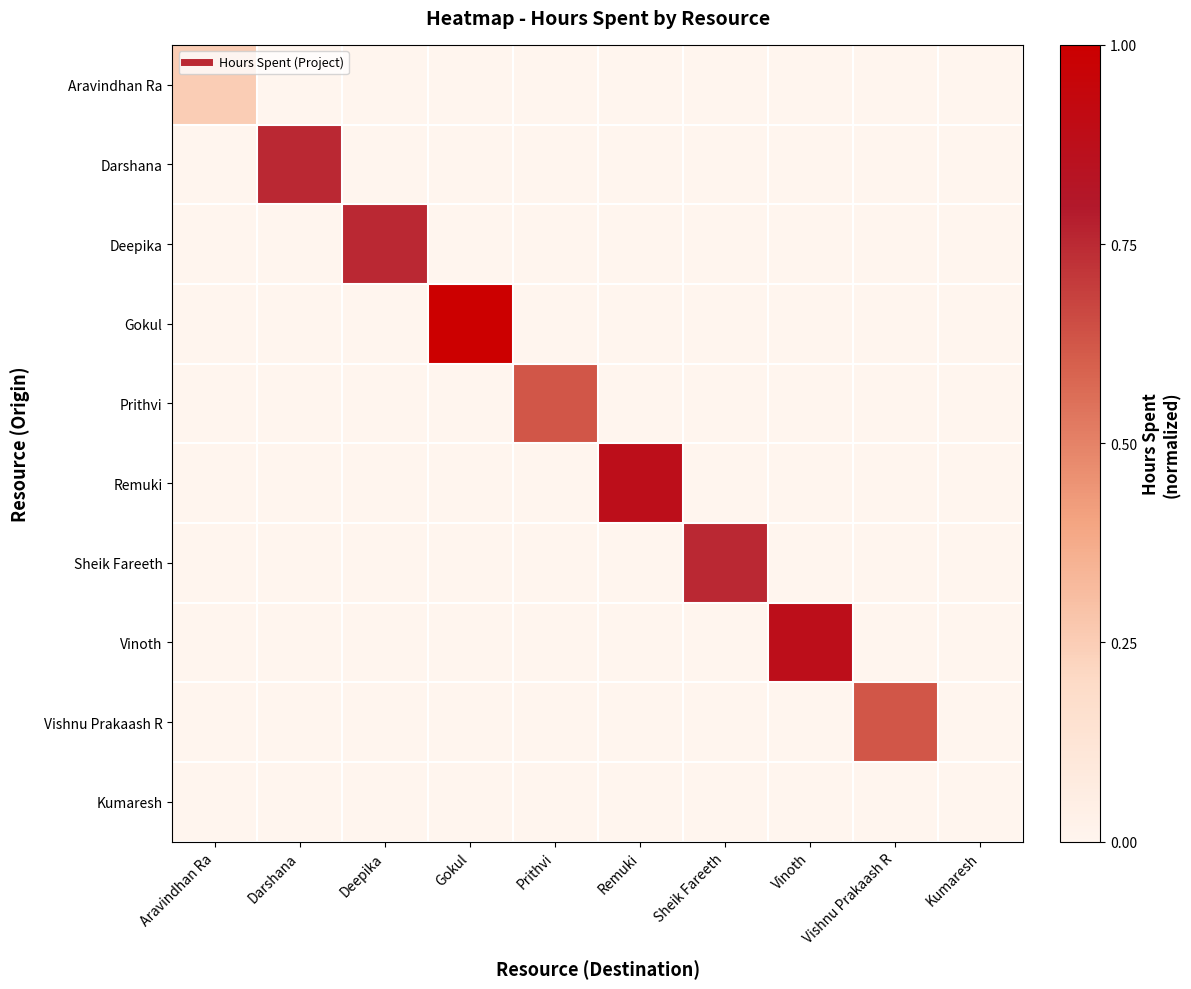

List the series in order of their peak value, highest first.

Gokul, Remuki, Vinoth, Darshana, Deepika, Sheik Fareeth, Prithvi, Vishnu Prakaash R, Aravindhan Ra, Kumaresh